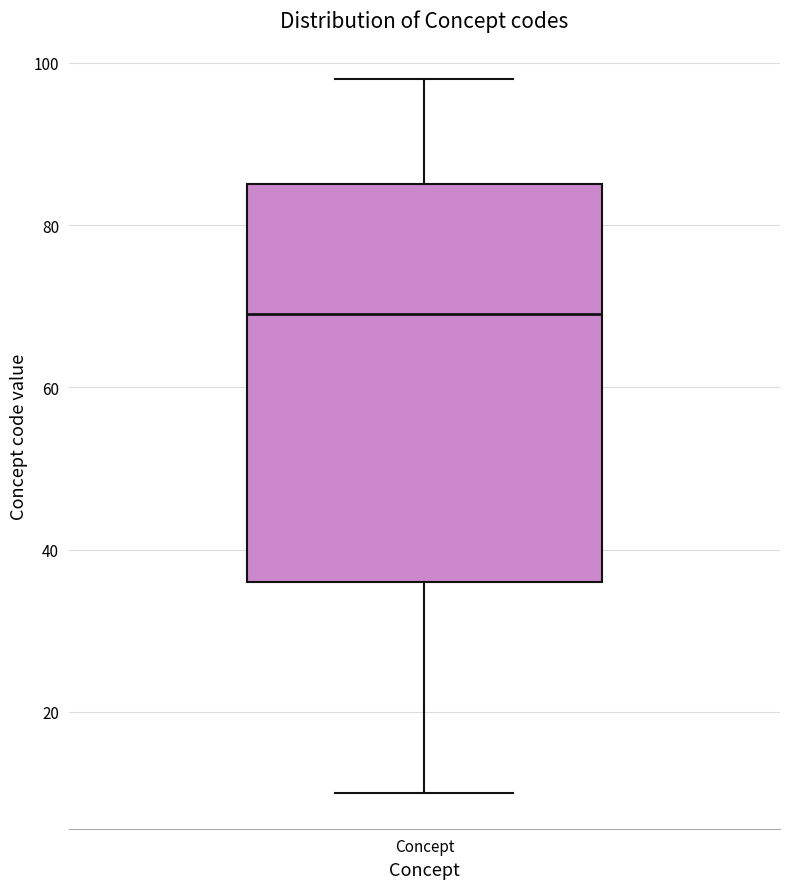

Transcribe this box plot: give where the median line is, the range the box spans, and where the two whiskers end, as read against the y-axis. The values are not printed on the chart, so give them approximately, as read against the axis.

median 70, box 36 to 86, whiskers 10 to 98